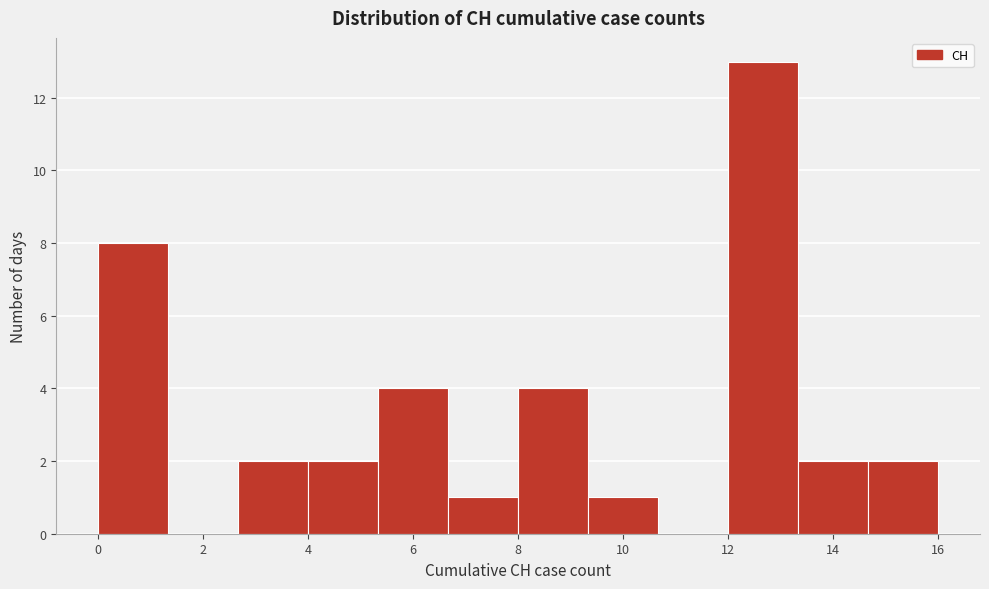

Reading left to right, list every bar in this chart as the range it spans on the x-axis followed by its height. Neither the bar edges nor the heights are printed on the chart, so give them approximately, as read against the axes.

0.0 to 1.4: 8
1.4 to 2.6: 0
2.6 to 4.0: 2
4.0 to 5.4: 2
5.4 to 6.6: 4
6.6 to 8.0: 1
8.0 to 9.4: 4
9.4 to 10.6: 1
10.6 to 12.0: 0
12.0 to 13.4: 13
13.4 to 14.6: 2
14.6 to 16.0: 2